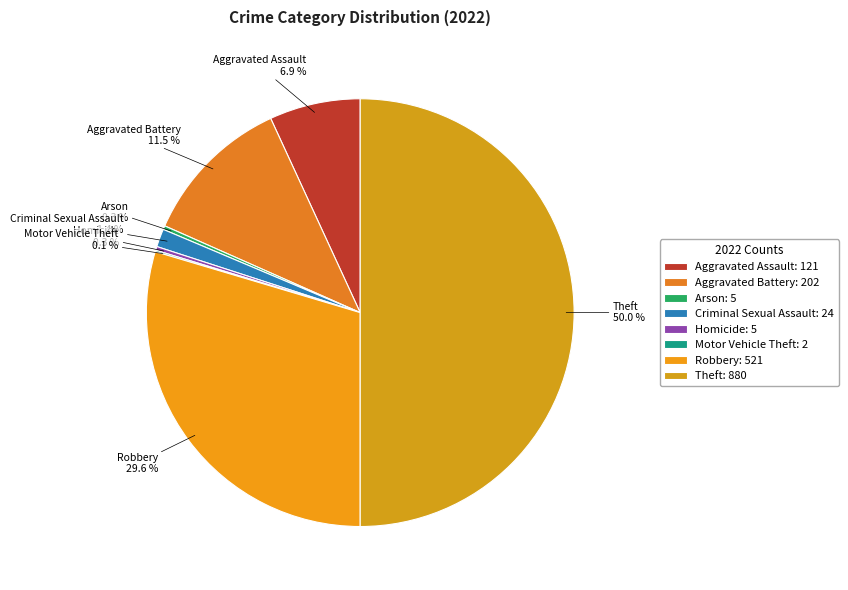

To the nearest percent, what portion does Robbery represent?

30%